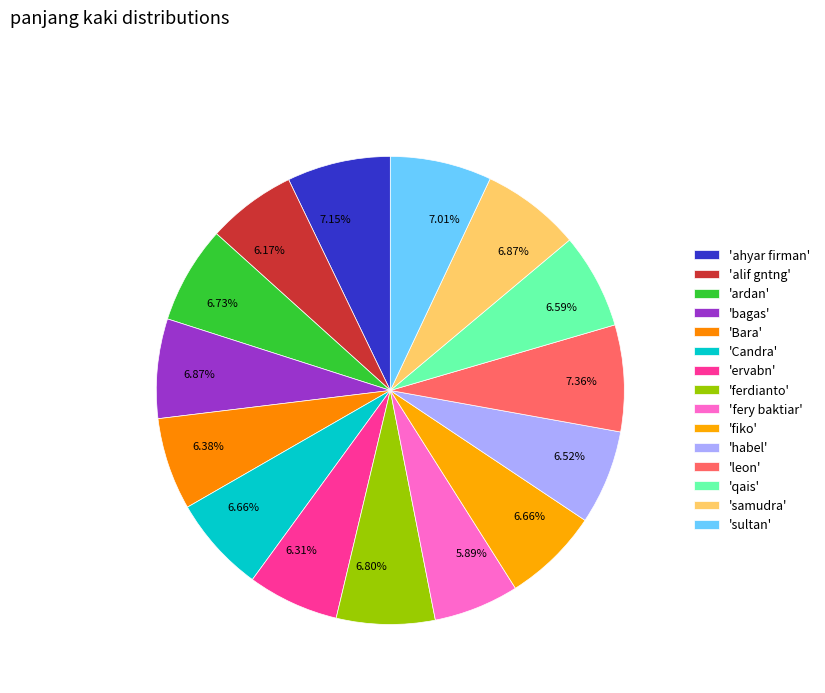

Which slice is the largest?

leon
(72)